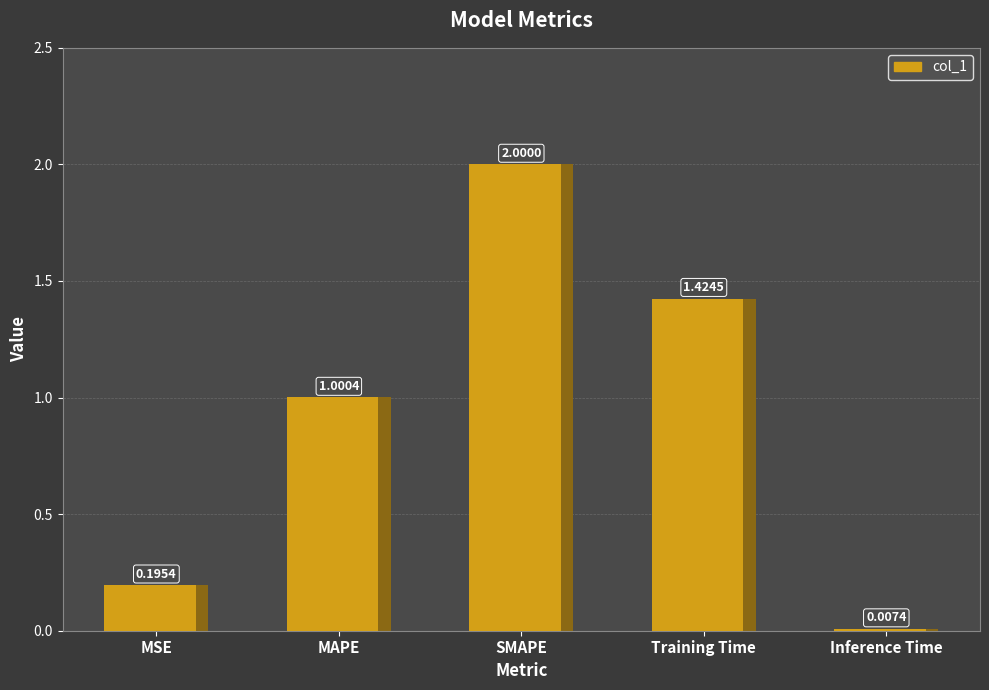

What is the label of the 2nd bar from the right?

Training Time